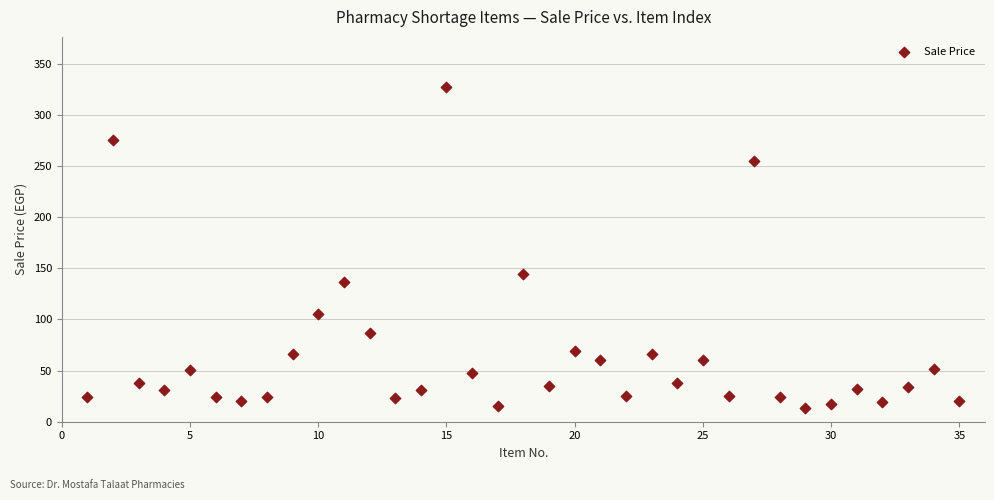

What Y value in the scatter plot is closest to 170?

144.0